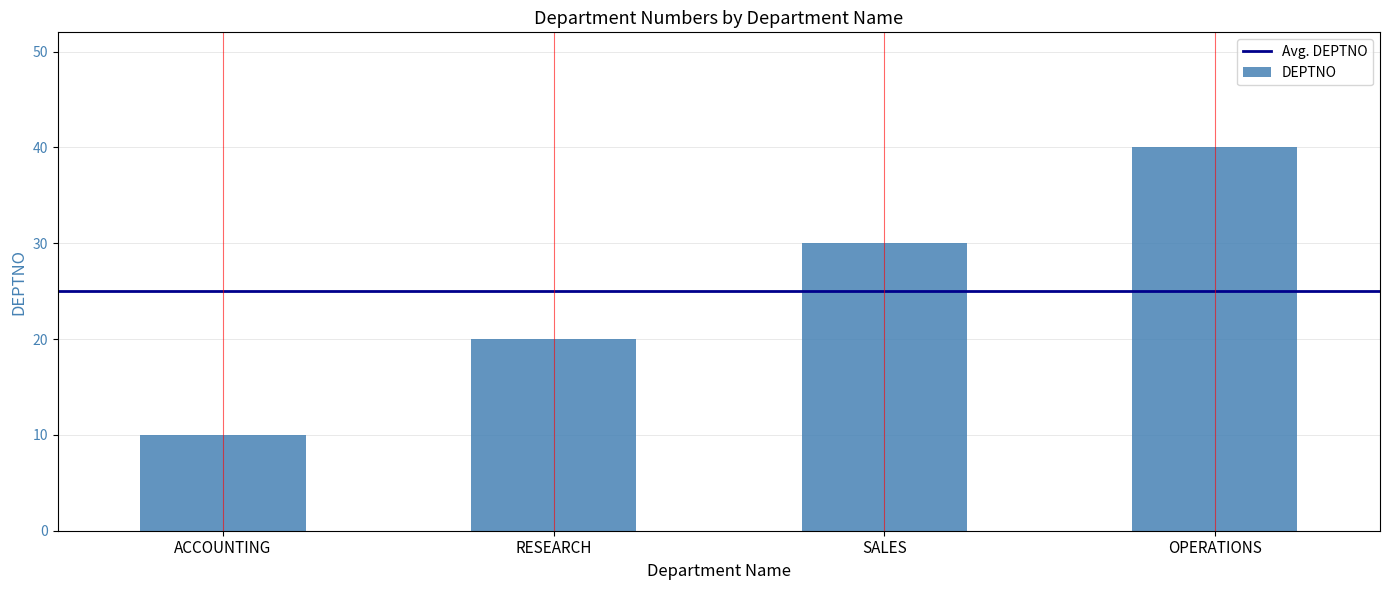

At which label is the value closest to 25?

RESEARCH